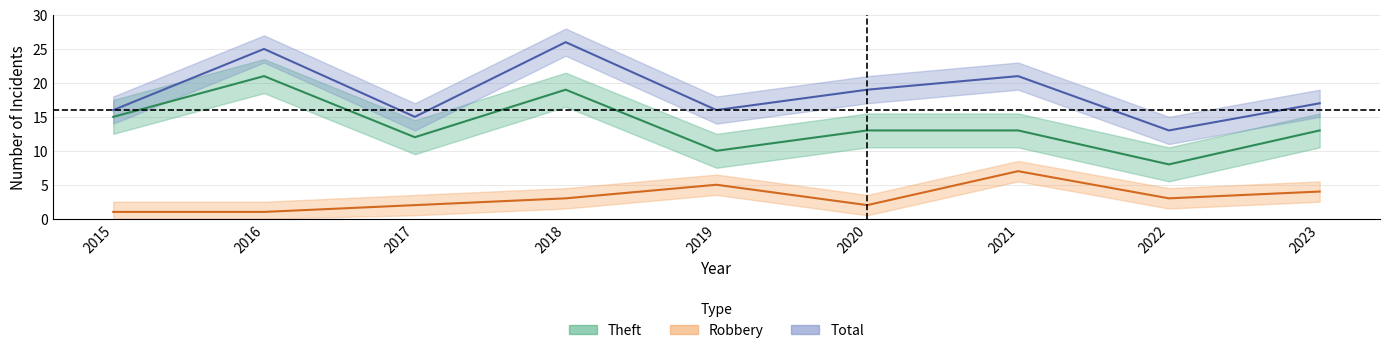

True or false: Theft and Total cross at least once.

False